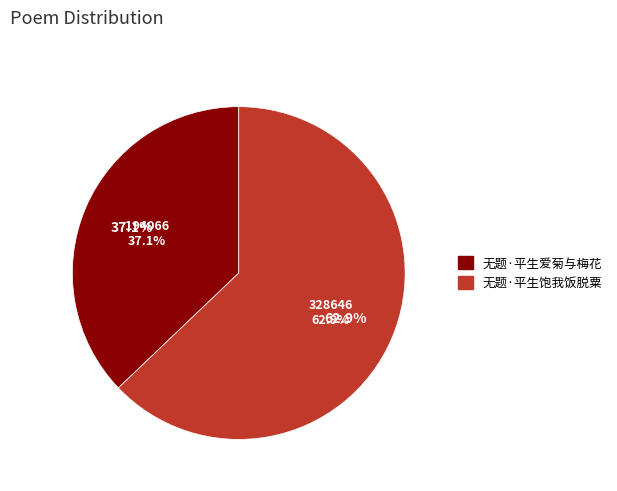

Is it true that 无题·平生饱我饭脱粟 is 63% of the pie?

True